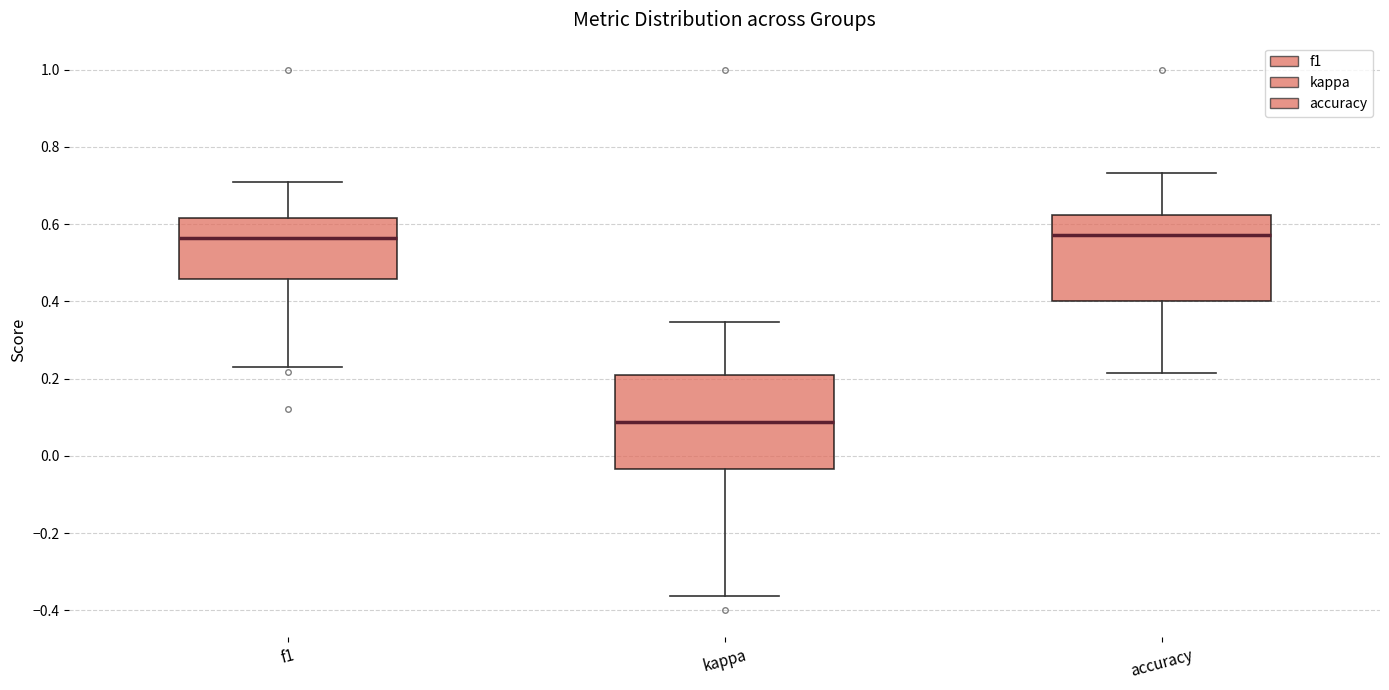

Where is the upper edge of the box for accuracy on the y-axis? The values are not printed on the chart, so give them approximately, as read against the axis.

0.62